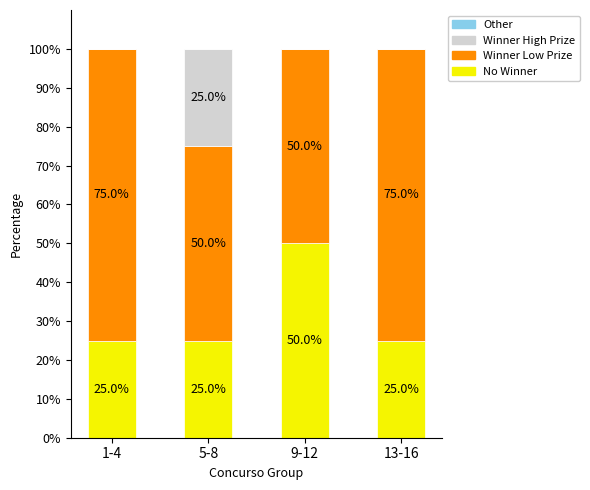

Are the bars grouped side by side (vs. stacked)?

No